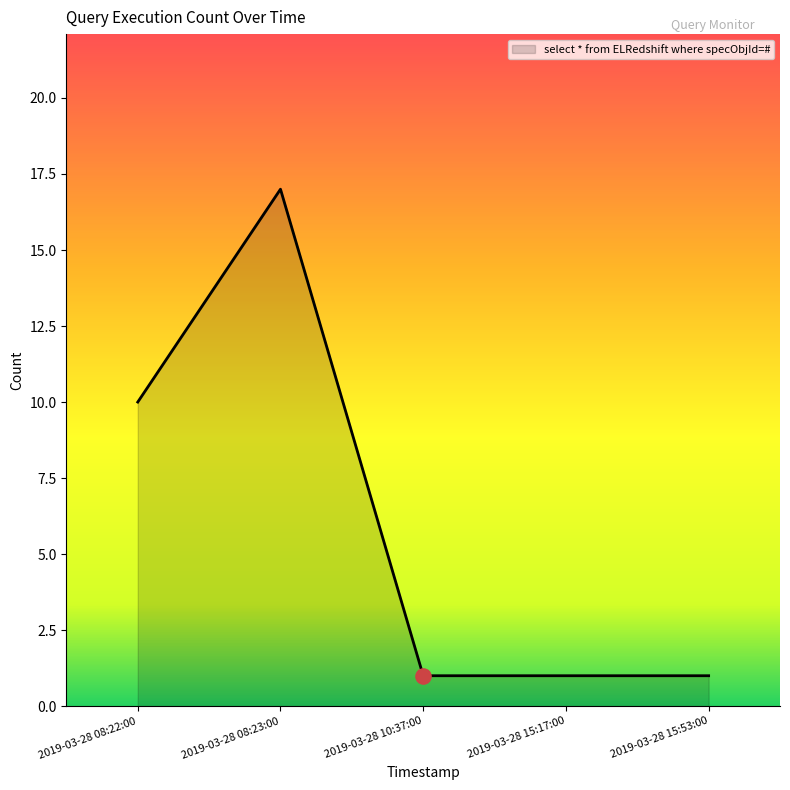

What is the change in value from 2019-03-28 08:23:00 to 2019-03-28 15:53:00?

-16